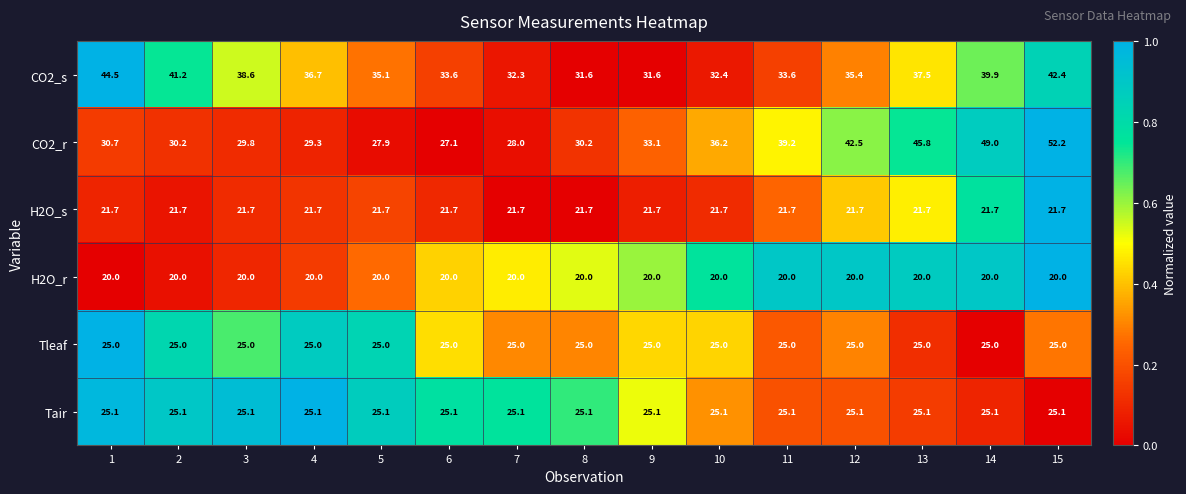

What is the sum of all CO2_r values?

531.2